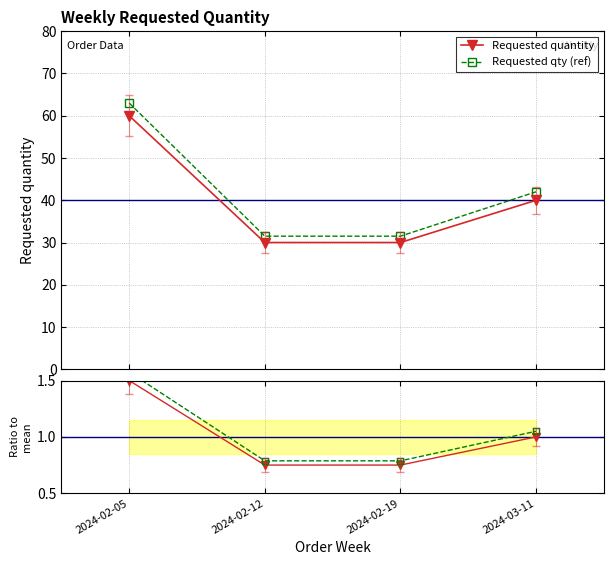

True or false: Requested quantity and Requested qty (ref) intersect in this chart.

False